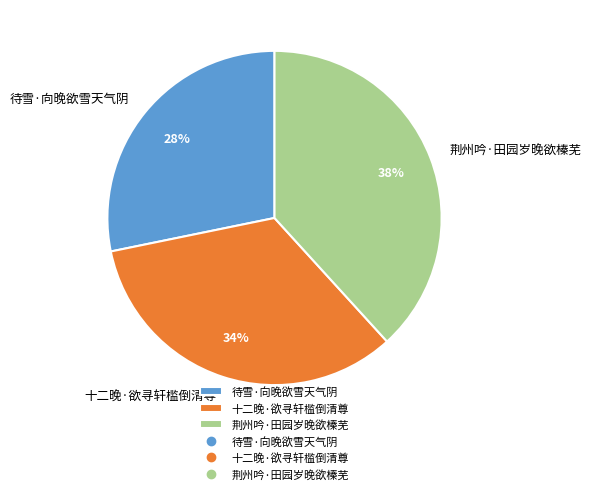

Approximately how many times larger is the value at 十二晚·欲寻轩槛倒清尊 compared to 荆州吟·田园岁晚欲榛芜?

0.9